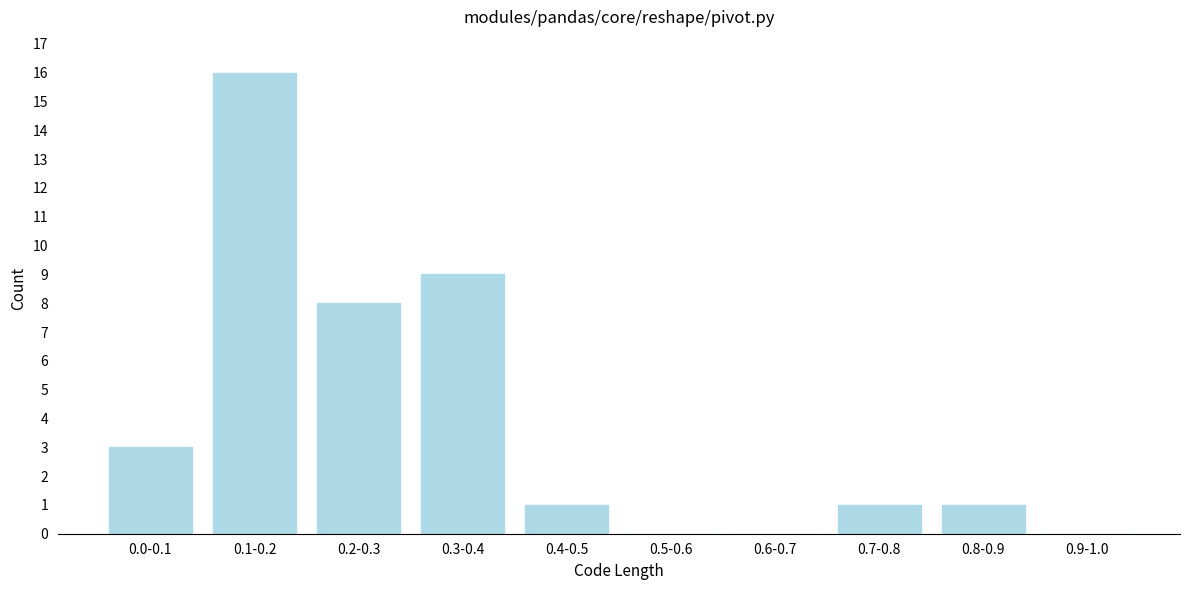

Reading right to left, transcribe all the data shown in this chart.

0.9-1.0=0	0.8-0.9=1	0.7-0.8=1	0.6-0.7=0	0.5-0.6=0	0.4-0.5=1	0.3-0.4=9	0.2-0.3=8	0.1-0.2=16	0.0-0.1=3